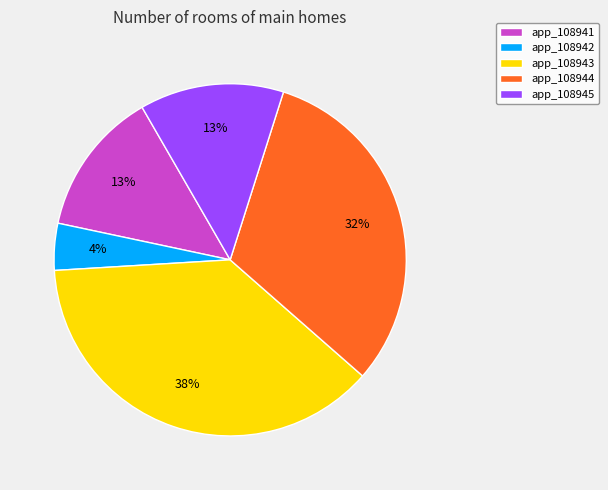

Between app_108945 and app_108942, which is larger?

app_108945